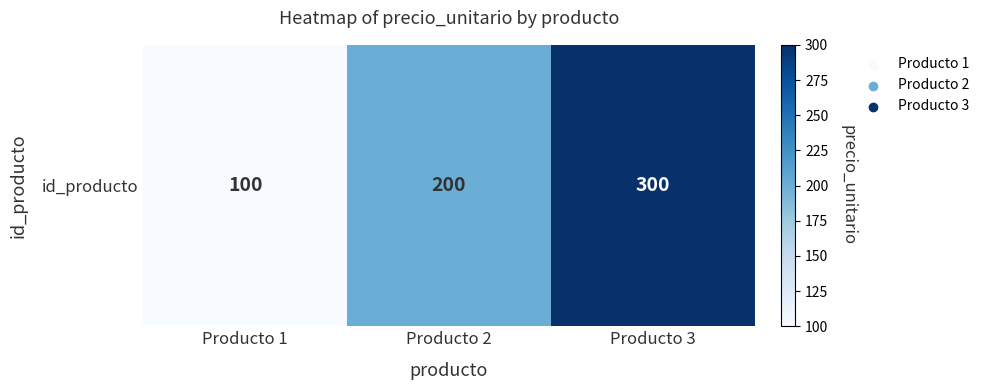

Rank the categories by value from highest to lowest.

Producto 3, Producto 2, Producto 1